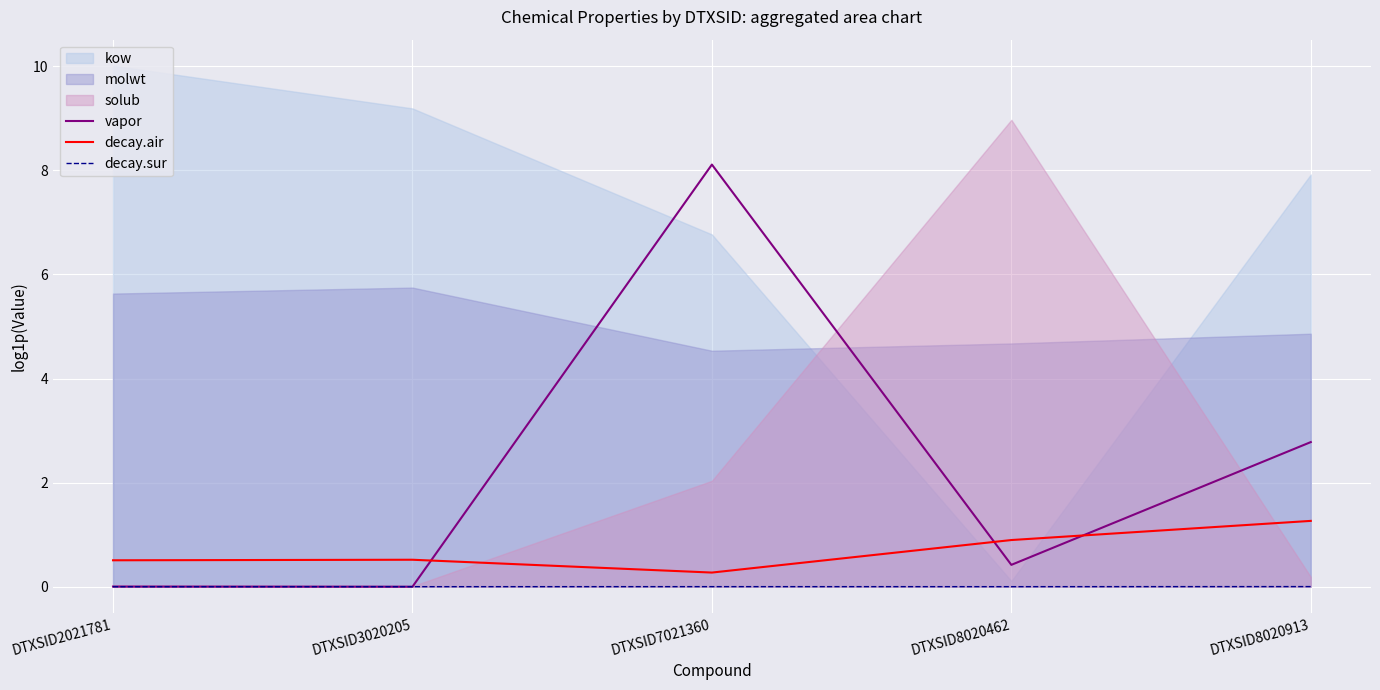

Read the vapor value at DTXSID7021360.

8.1